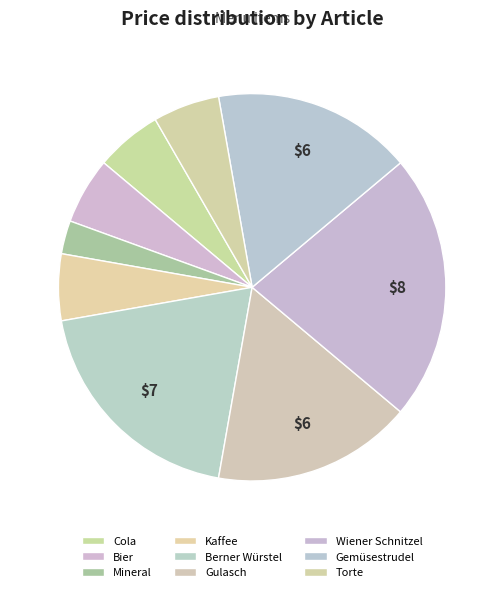

To the nearest percent, what is the combined percentage of Kaffee and Mineral?

8%